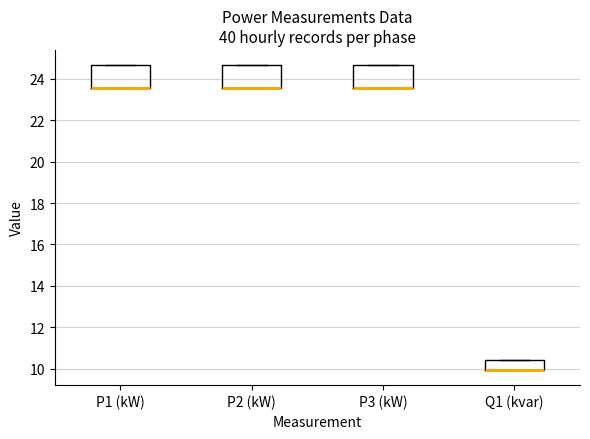

Reading left to right, read every box against the y-axis: the position of its median line, the range the box covers, and the ends of its whiskers. The values are not printed on the chart, so give them approximately, as read against the axis.

P1 (kW): median 23.6 (drawn on the box's lower edge), box 23.6 to 24.6, whiskers 23.6 to 24.6
P2 (kW): median 23.6 (drawn on the box's lower edge), box 23.6 to 24.6, whiskers 23.6 to 24.6
P3 (kW): median 23.6 (drawn on the box's lower edge), box 23.6 to 24.6, whiskers 23.6 to 24.6
Q1 (kvar): median 10.0 (drawn on the box's lower edge), box 10.0 to 10.4, whiskers 10.0 to 10.4